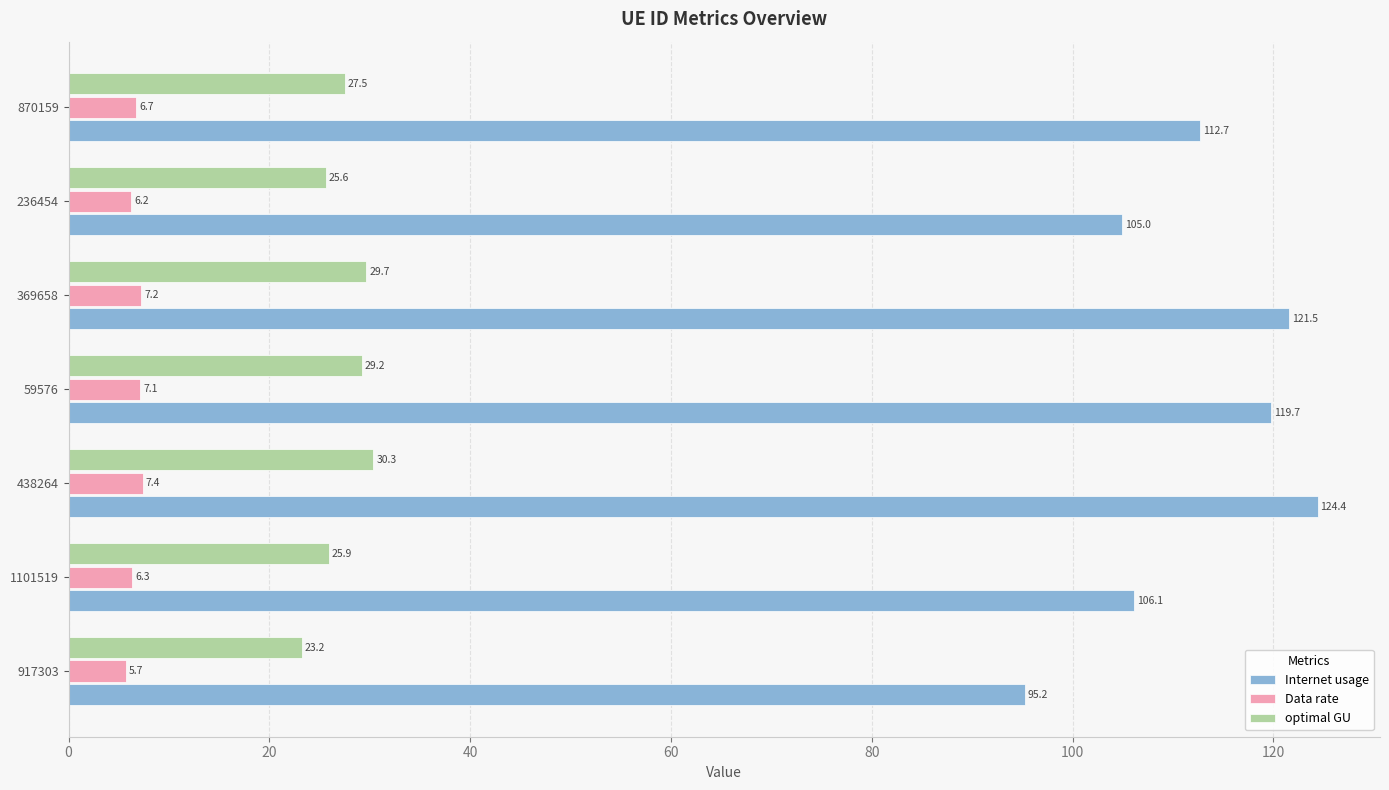

The optimal GU series shows 13.9 at 917303. True or false?

False